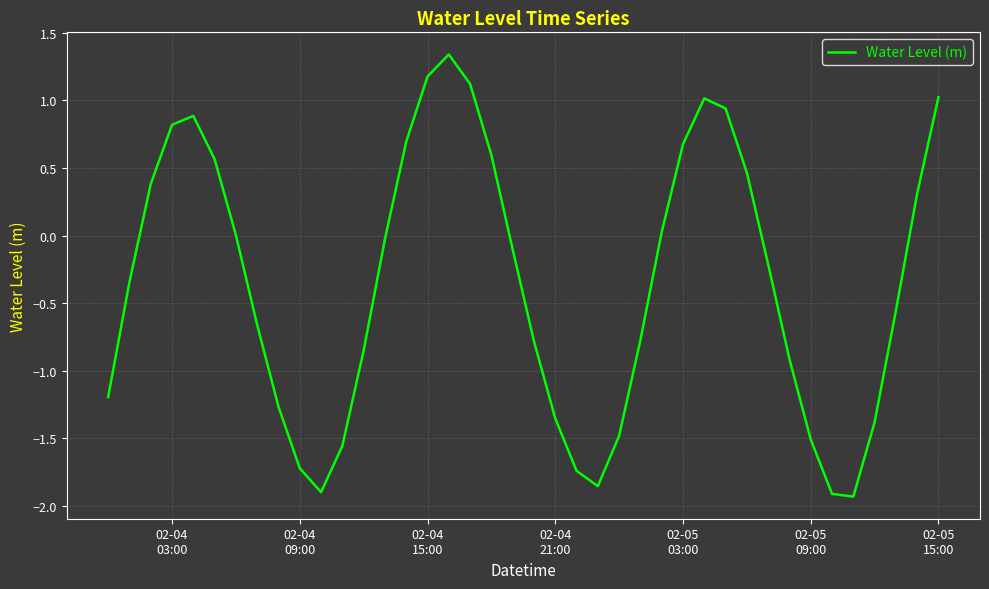

What is the difference between the maximum and minimum values?

3.3